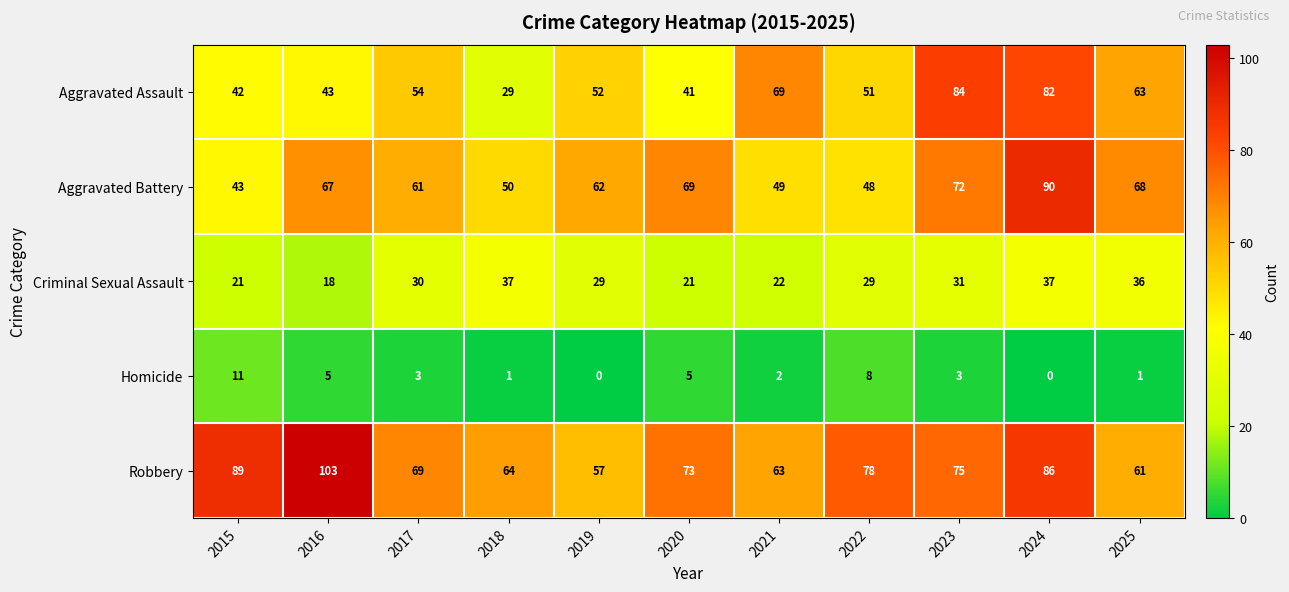

Which series has the largest range (max minus min)?

Aggravated Assault